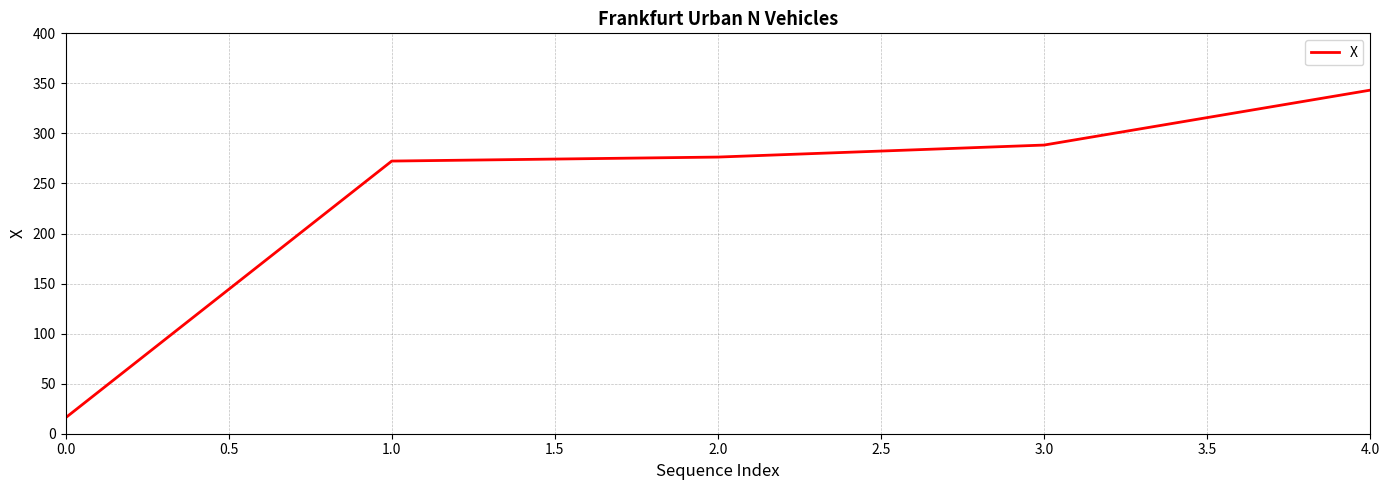

Reading left to right, transcribe all the data shown in this chart.

15.9	272.4	276.4	288.4	343.3